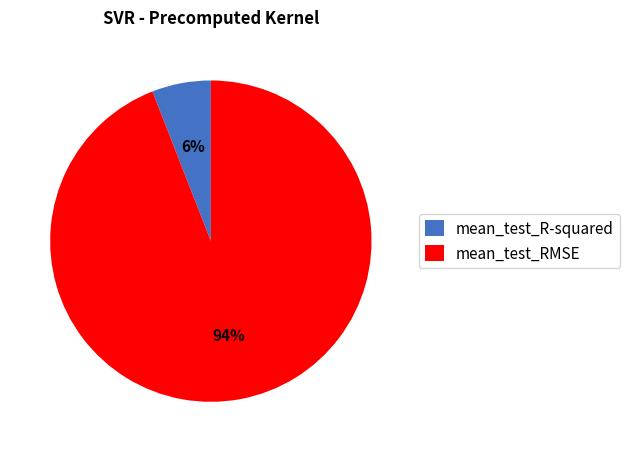

How many segments does this pie chart have?

2